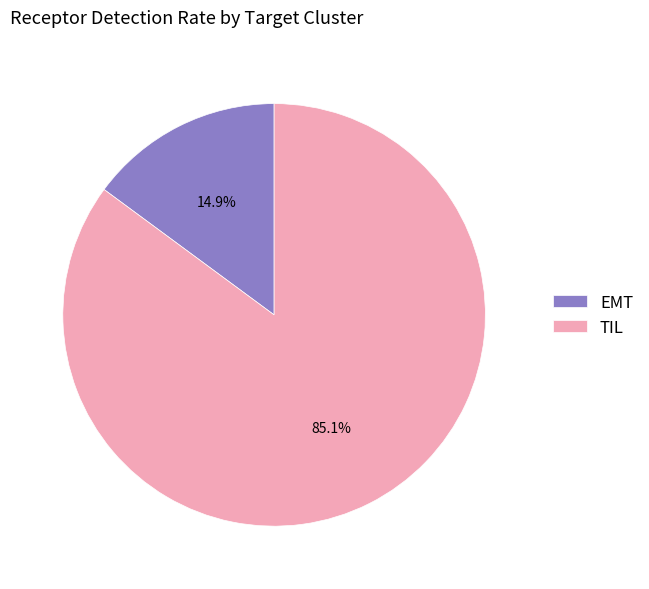

Does EMT account for over 50% of the chart?

No